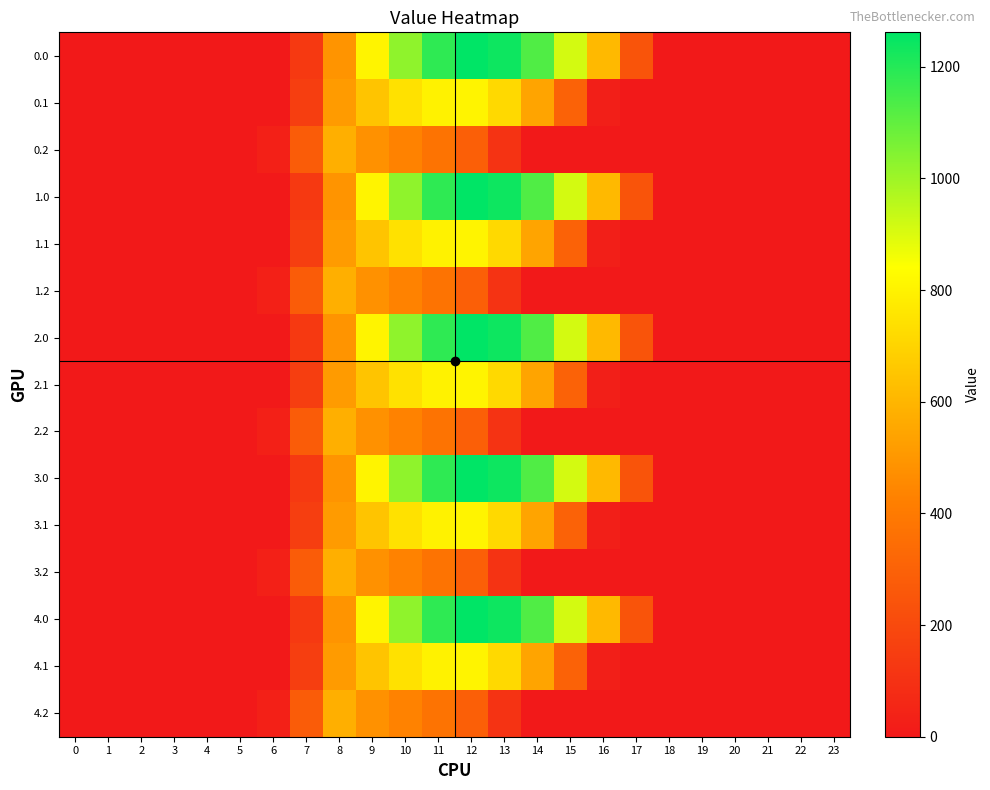

How many categories are shown in the chart?

24